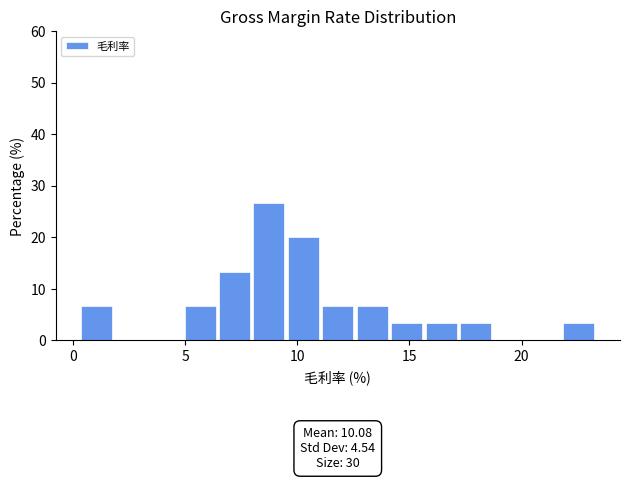

Read against the x-axis, roughly where is the centre of the tallest bar?

8.5